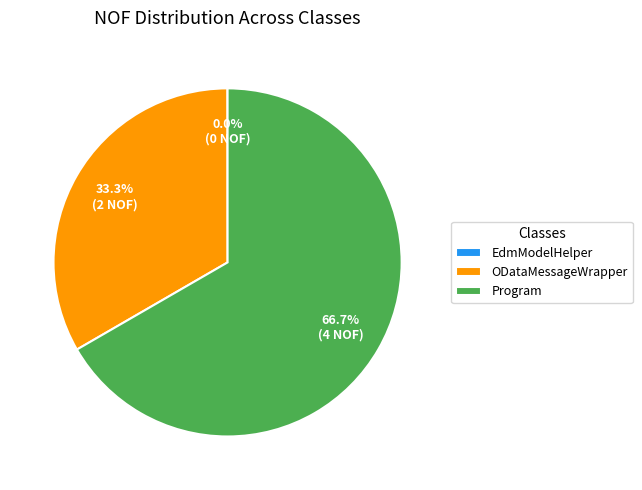

Which has a higher value, ODataMessageWrapper or Program?

Program